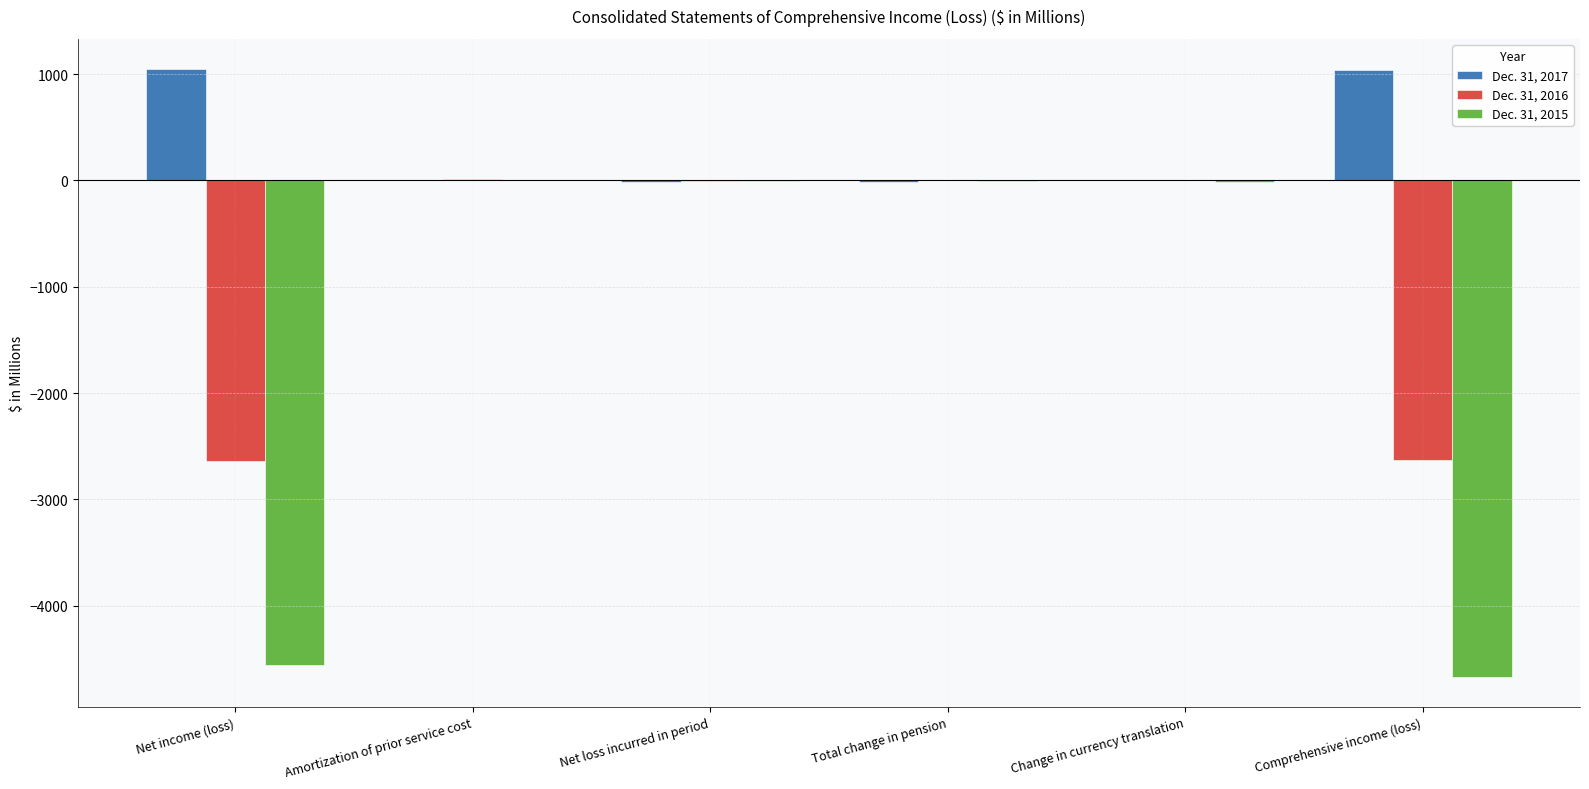

What is the total value across all series at Change in currency translation?

-2